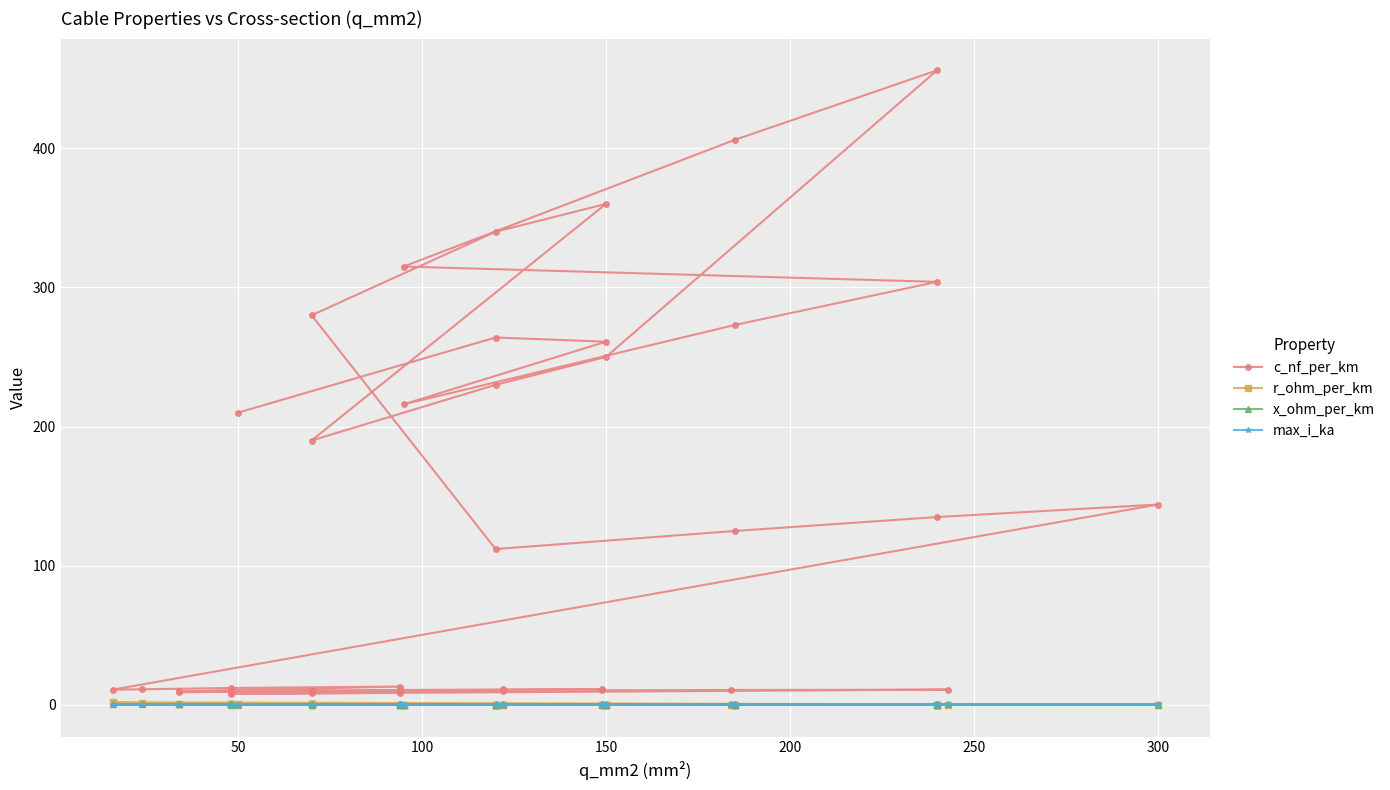

Reading left to right, what are all the values shown in this chart?

c_nf_per_km: 210.0	264.0	261.0	216.0	273.0	304.0	315.0	406.0	456.0	250.0	230.0	190.0	360.0	340.0	280.0	112.0	125.0	135.0	144.0	11.0	11.2	12.2	13.2	9.7	10.1	10.4	10.8	11.1	11.2	9.2	9.5	9.7	10.0	10.3	10.5	10.8	11.0	8.0	8.4	8.7
r_ohm_per_km: 0.6	0.2	0.2	0.3	0.2	0.1	0.3	0.2	0.1	0.2	0.3	0.4	0.2	0.3	0.4	0.2	0.1	0.1	0.1	1.9	1.2	0.6	0.3	0.8	0.6	0.4	0.3	0.2	0.2	0.8	0.6	0.4	0.3	0.2	0.2	0.2	0.1	0.6	0.4	0.3
x_ohm_per_km: 0.1	0.1	0.1	0.1	0.1	0.1	0.1	0.1	0.1	0.1	0.1	0.1	0.1	0.1	0.1	0.2	0.2	0.1	0.1	0.3	0.3	0.3	0.3	0.4	0.3	0.3	0.3	0.3	0.3	0.4	0.4	0.4	0.3	0.3	0.3	0.3	0.3	0.5	0.5	0.4
max_i_ka: 0.1	0.2	0.3	0.3	0.4	0.4	0.2	0.4	0.4	0.3	0.3	0.2	0.3	0.3	0.2	0.4	0.5	0.5	0.6	0.1	0.1	0.2	0.3	0.2	0.2	0.3	0.3	0.4	0.5	0.2	0.2	0.3	0.3	0.4	0.5	0.5	0.6	0.2	0.3	0.3